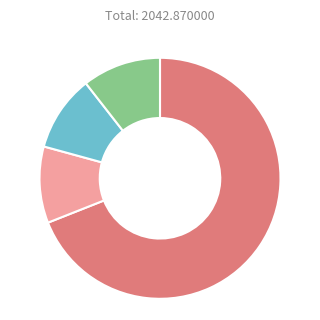

Is there a majority slice in this chart?

Yes